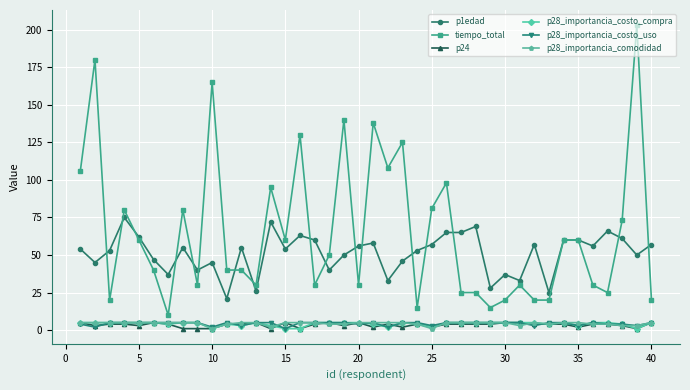

What is the sum of all p28_importancia_costo_uso values?

173